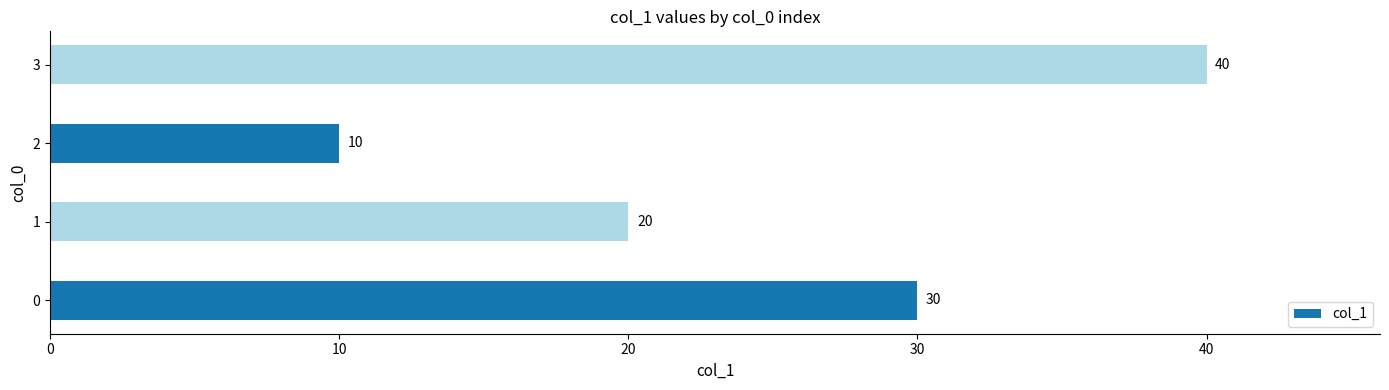

What is the average value?

25